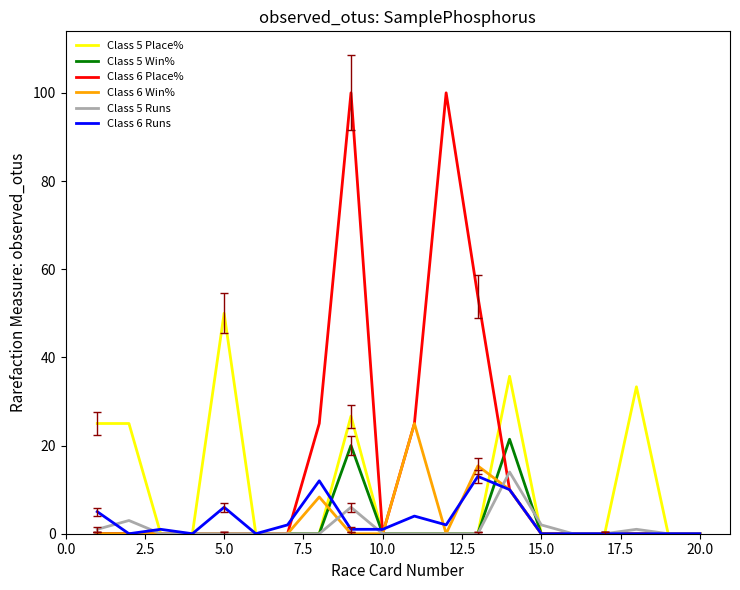

Which series has the largest range (max minus min)?

Class 6 Place%